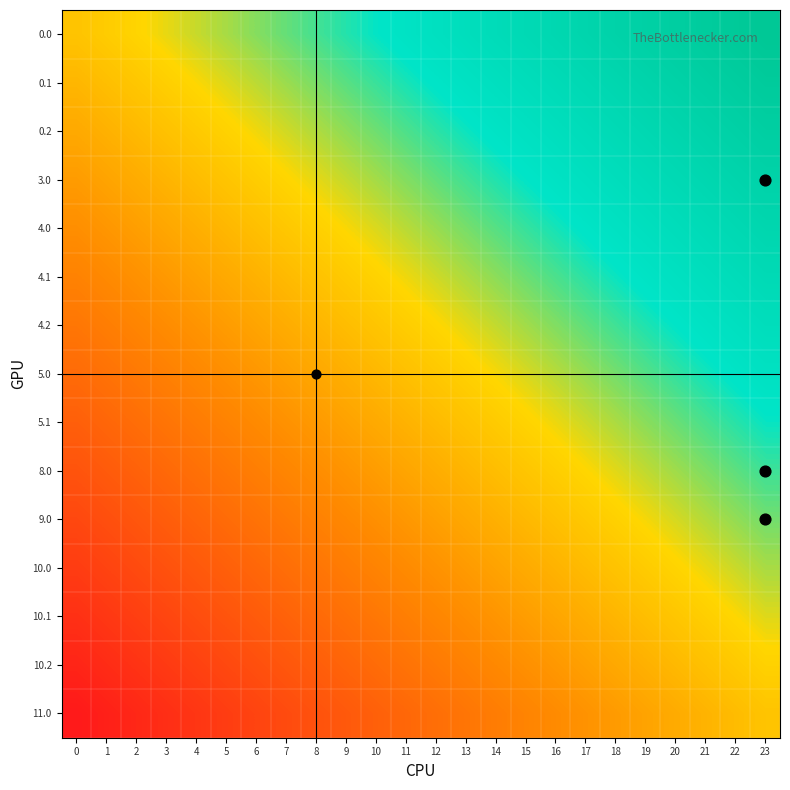

At how many categories does at least one series exceed 0?

24